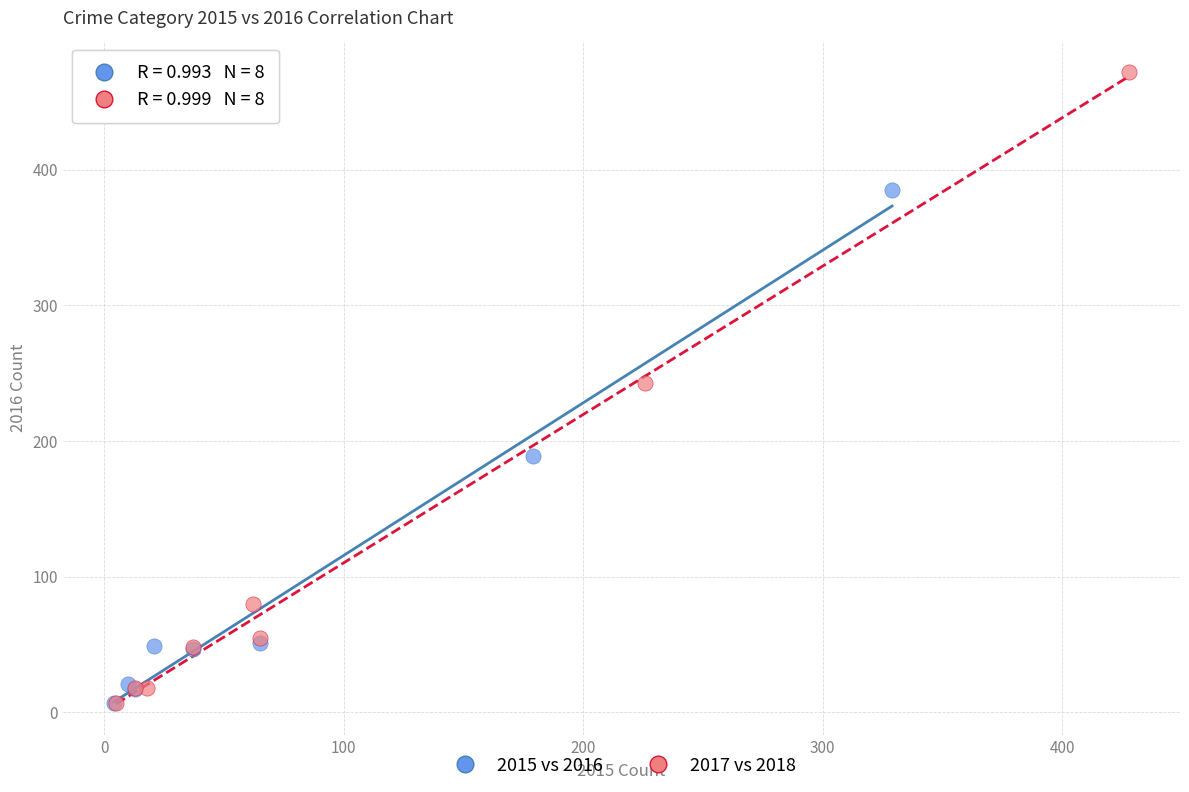

Which series has the widest spread of Y values?

2017 vs 2018